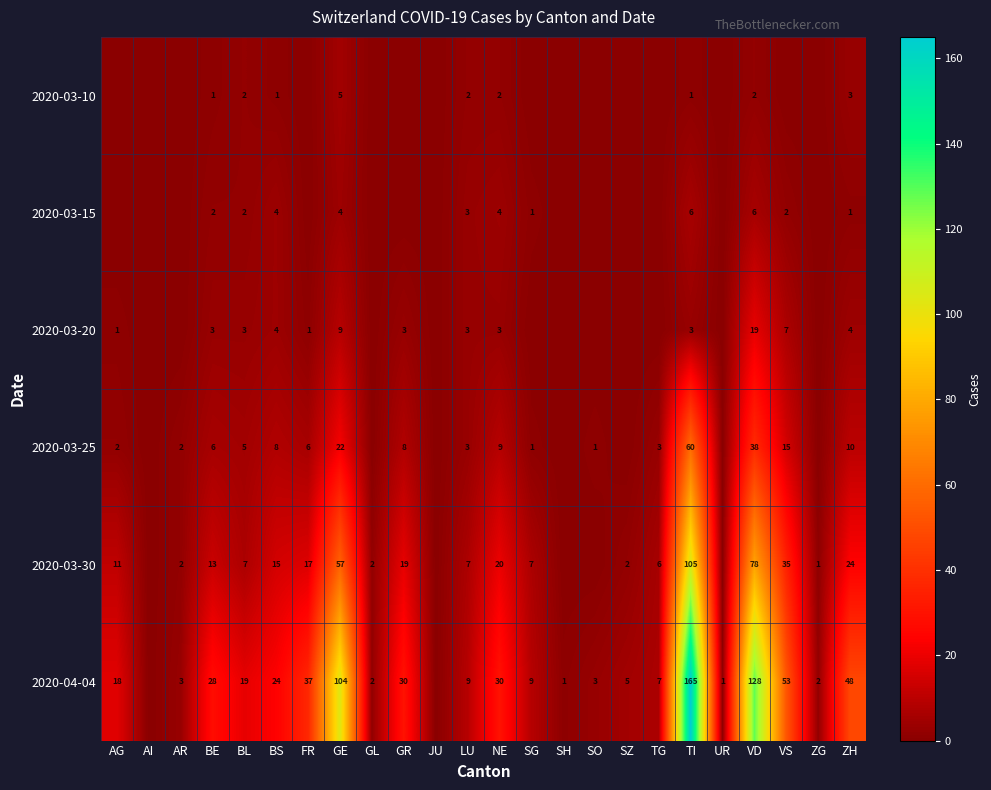

What is the sum of the 2020-03-30 values at LU and BL?

14